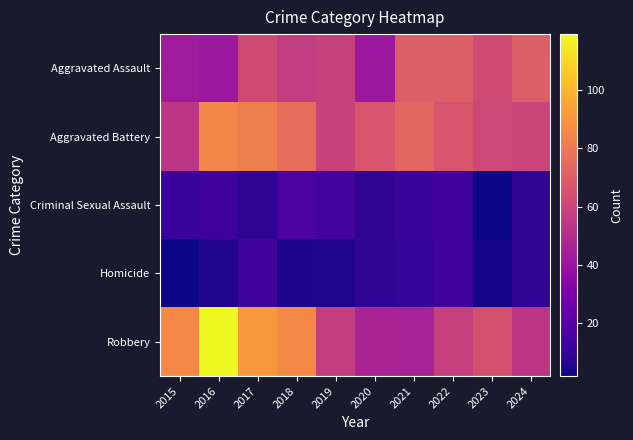

Rank the series by their maximum value, from highest to lowest.

Robbery, Aggravated Battery, Aggravated Assault, Criminal Sexual Assault, Homicide